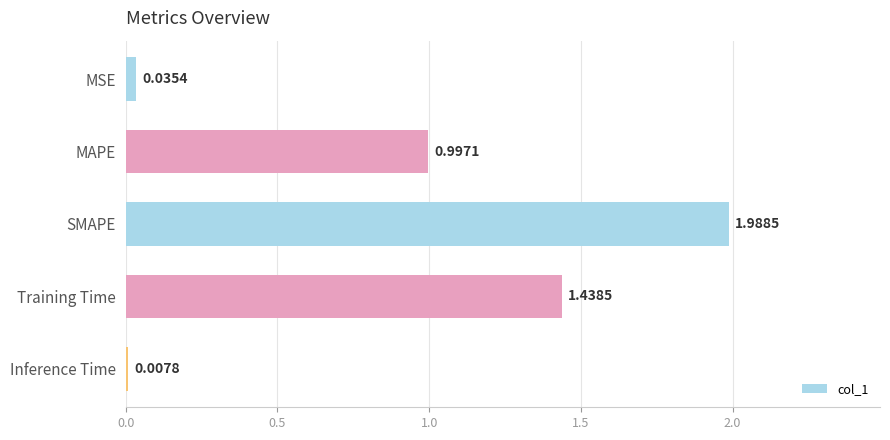

Which label corresponds to the largest value in the chart?

SMAPE